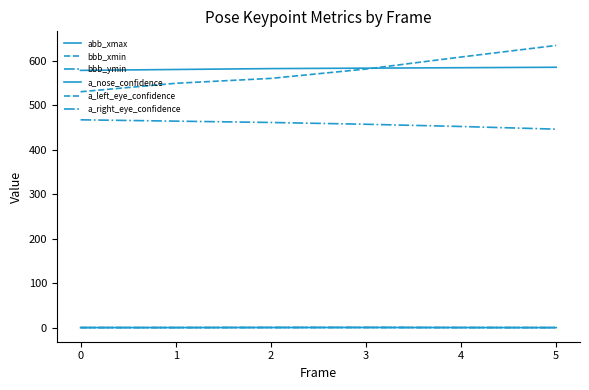

Does the chart display data point markers on the line(s)?

No